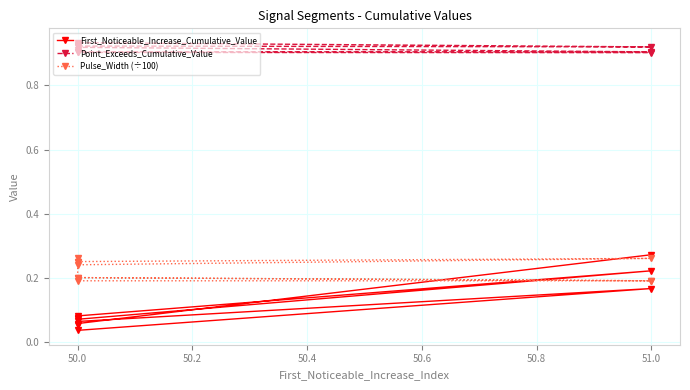

Rank the series at 50.0 from lowest to highest value.

First_Noticeable_Increase_Cumulative_Value, Pulse_Width (÷100), Point_Exceeds_Cumulative_Value